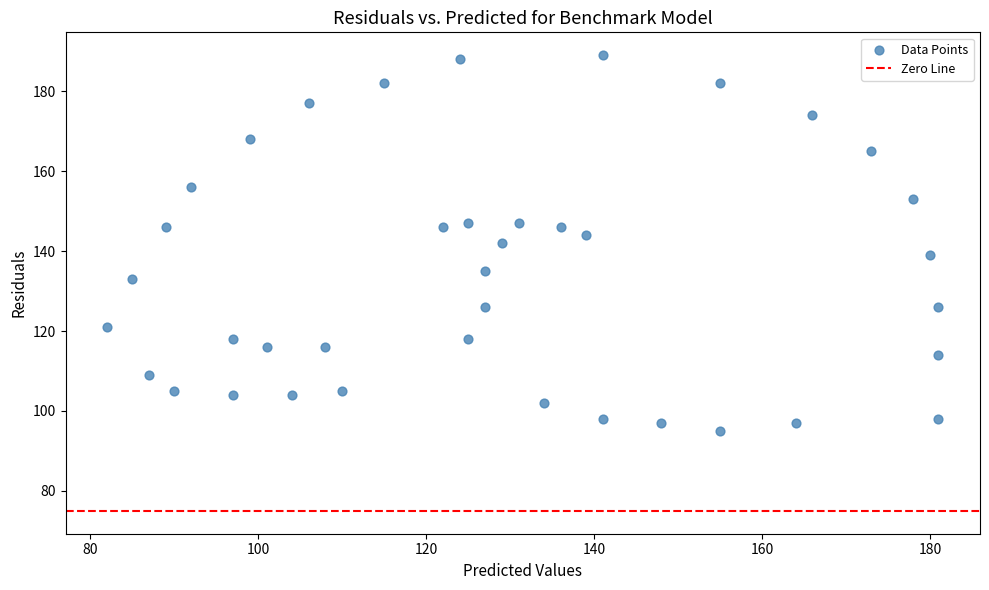

What is the range of Y values (max minus min)?

94